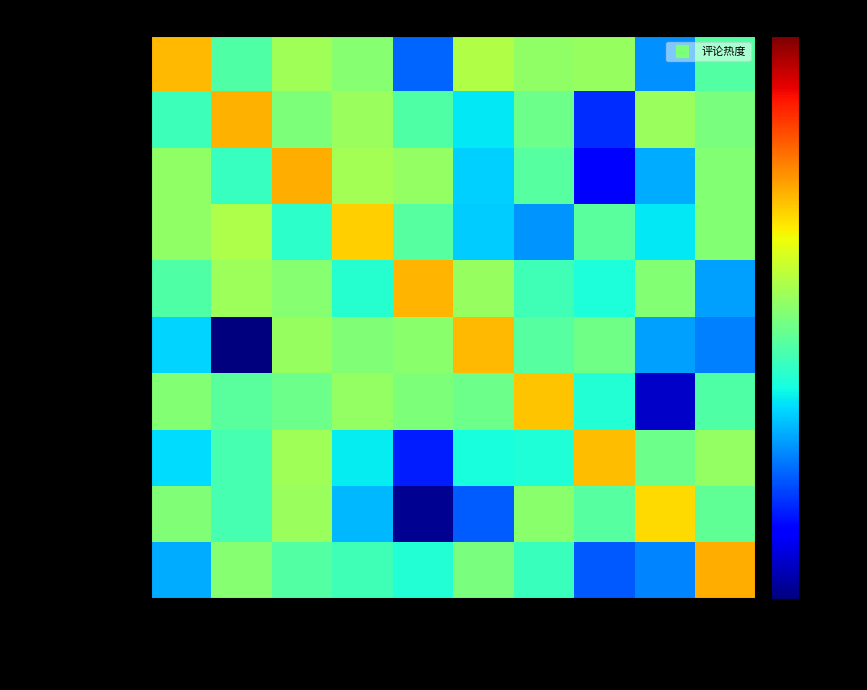

Reading left to right, list all the values displayed in this chart.

泰国新总理人选提前锁定,: 9月8日 17:21=1.4	9月7日 08:41=0.2	9月6日 12:33=0.4	9月6日 11:14=0.3	9月6日 07:07=0.0	9月5日 23:15=0.5	9月5日 20:44=0.4	9月5日 19:58=0.4	9月5日 18:14=0.1	9月5日 14:31=0.2
泰国当选总理阿努廷开始组: 9月8日 17:21=0.2	9月7日 08:41=1.5	9月6日 12:33=0.3	9月6日 11:14=0.4	9月6日 07:07=0.2	9月5日 23:15=0.1	9月5日 20:44=0.3	9月5日 19:58=0.0	9月5日 18:14=0.4	9月5日 14:31=0.3
阿努廷将面临哪些挑战?: 9月8日 17:21=0.4	9月7日 08:41=0.2	9月6日 12:33=1.5	9月6日 11:14=0.4	9月6日 07:07=0.4	9月5日 23:15=0.1	9月5日 20:44=0.2	9月5日 19:58=0.0	9月5日 18:14=0.1	9月5日 14:31=0.3
华裔总理当选泰国，自称纯: 9月8日 17:21=0.4	9月7日 08:41=0.5	9月6日 12:33=0.2	9月6日 11:14=1.2	9月6日 07:07=0.2	9月5日 23:15=0.1	9月5日 20:44=0.1	9月5日 19:58=0.2	9月5日 18:14=0.1	9月5日 14:31=0.3
泰国两年来选出第三位总理: 9月8日 17:21=0.2	9月7日 08:41=0.4	9月6日 12:33=0.4	9月6日 11:14=0.2	9月6日 07:07=1.4	9月5日 23:15=0.4	9月5日 20:44=0.2	9月5日 19:58=0.1	9月5日 18:14=0.3	9月5日 14:31=0.1
阿努廷当选泰国第32任总: 9月8日 17:21=0.1	9月7日 08:41=0.0	9月6日 12:33=0.4	9月6日 11:14=0.3	9月6日 07:07=0.4	9月5日 23:15=1.4	9月5日 20:44=0.2	9月5日 19:58=0.3	9月5日 18:14=0.1	9月5日 14:31=0.1
阿努廷当选泰国总理: 9月8日 17:21=0.3	9月7日 08:41=0.2	9月6日 12:33=0.3	9月6日 11:14=0.4	9月6日 07:07=0.3	9月5日 23:15=0.3	9月5日 20:44=1.3	9月5日 19:58=0.2	9月5日 18:14=0.0	9月5日 14:31=0.2
阿努廷当选泰国新总理,摇: 9月8日 17:21=0.1	9月7日 08:41=0.2	9月6日 12:33=0.4	9月6日 11:14=0.1	9月6日 07:07=0.0	9月5日 23:15=0.1	9月5日 20:44=0.1	9月5日 19:58=1.3	9月5日 18:14=0.3	9月5日 14:31=0.4
阿努廷将出任泰国新总理: 9月8日 17:21=0.3	9月7日 08:41=0.2	9月6日 12:33=0.4	9月6日 11:14=0.1	9月6日 07:07=0.0	9月5日 23:15=0.0	9月5日 20:44=0.4	9月5日 19:58=0.2	9月5日 18:14=1.1	9月5日 14:31=0.3
泰国新总理将确定?为泰党: 9月8日 17:21=0.1	9月7日 08:41=0.3	9月6日 12:33=0.2	9月6日 11:14=0.2	9月6日 07:07=0.2	9月5日 23:15=0.3	9月5日 20:44=0.2	9月5日 19:58=0.0	9月5日 18:14=0.1	9月5日 14:31=1.5